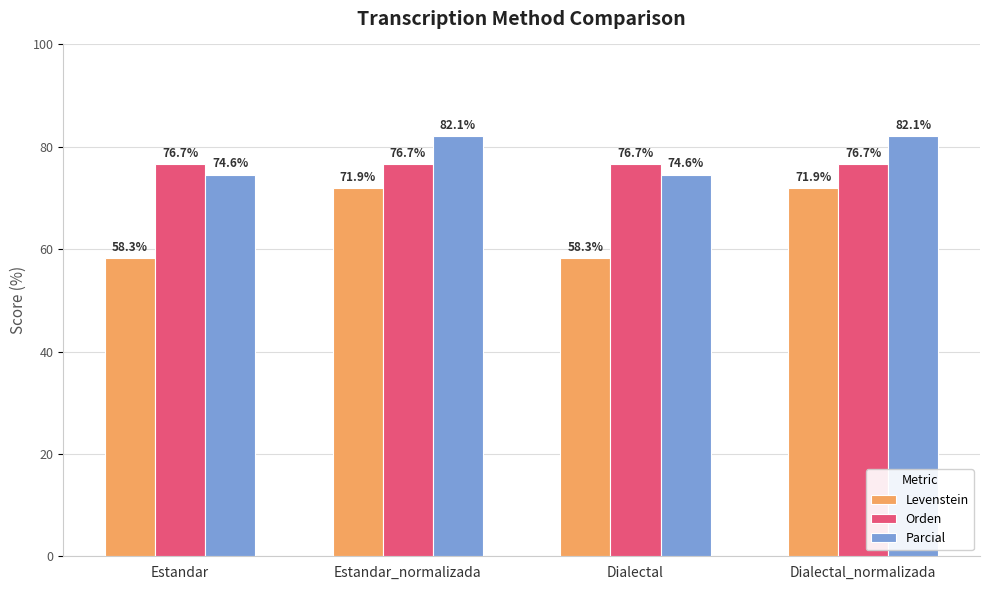

What is the difference between the highest and lowest values at Estandar?

18.3